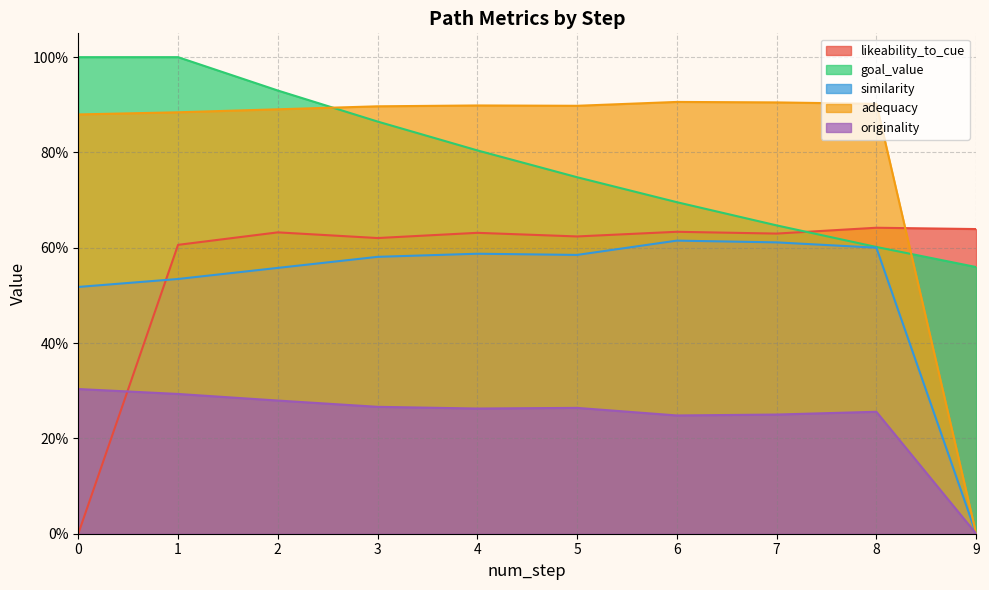

True or false: originality and adequacy intersect in this chart.

False